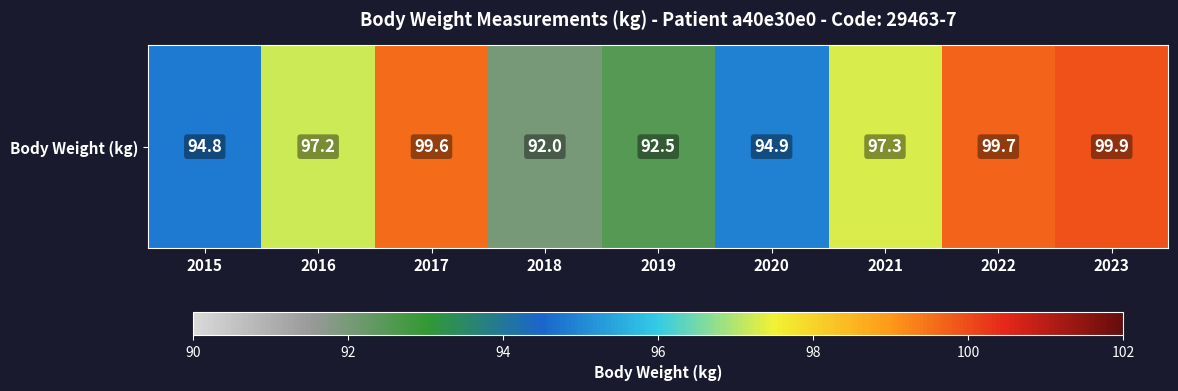

What is the difference between the values at 2019 and 2023?

7.4